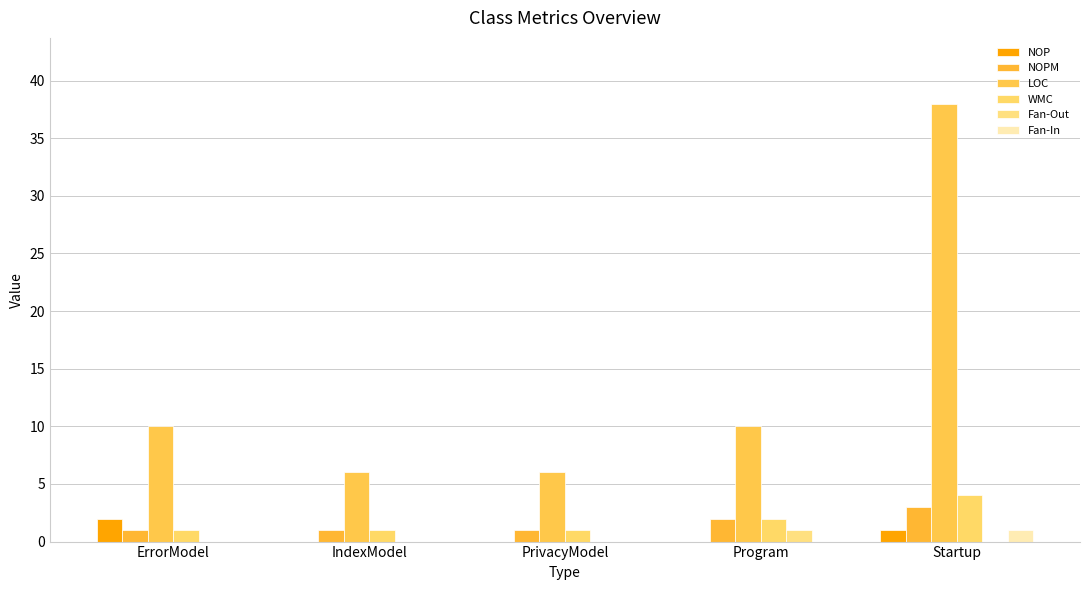

Is it true that NOPM equals 2 at Program?

True